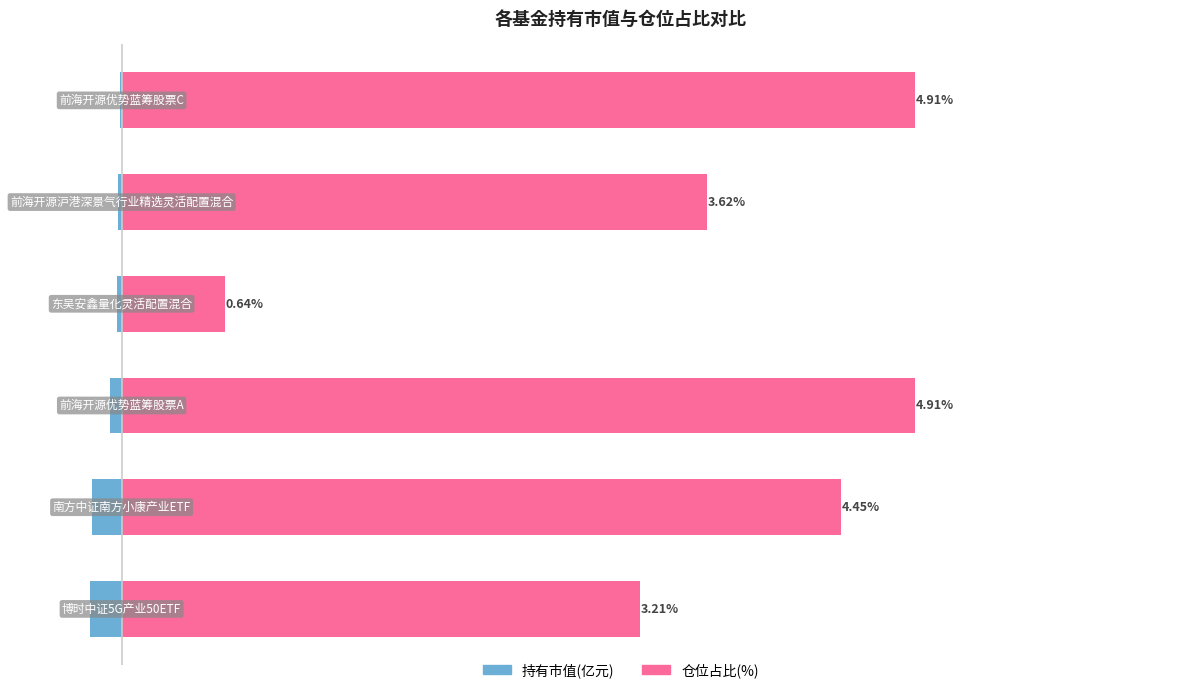

How many bars are there in total?

12